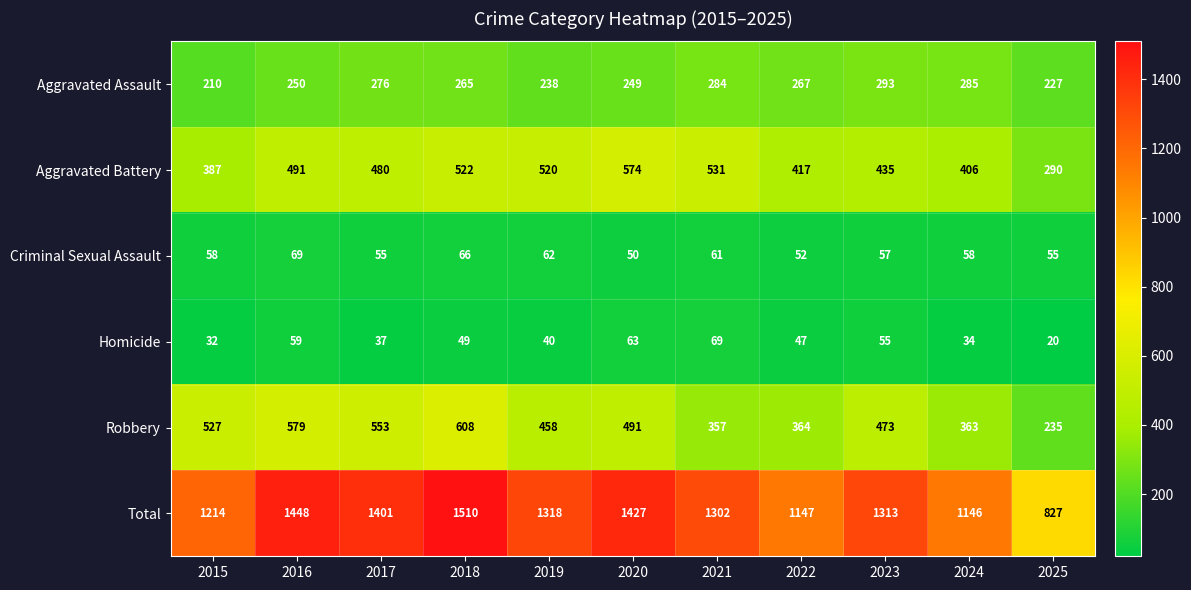

What is the difference between the maximum and minimum values in the Criminal Sexual Assault series?

19